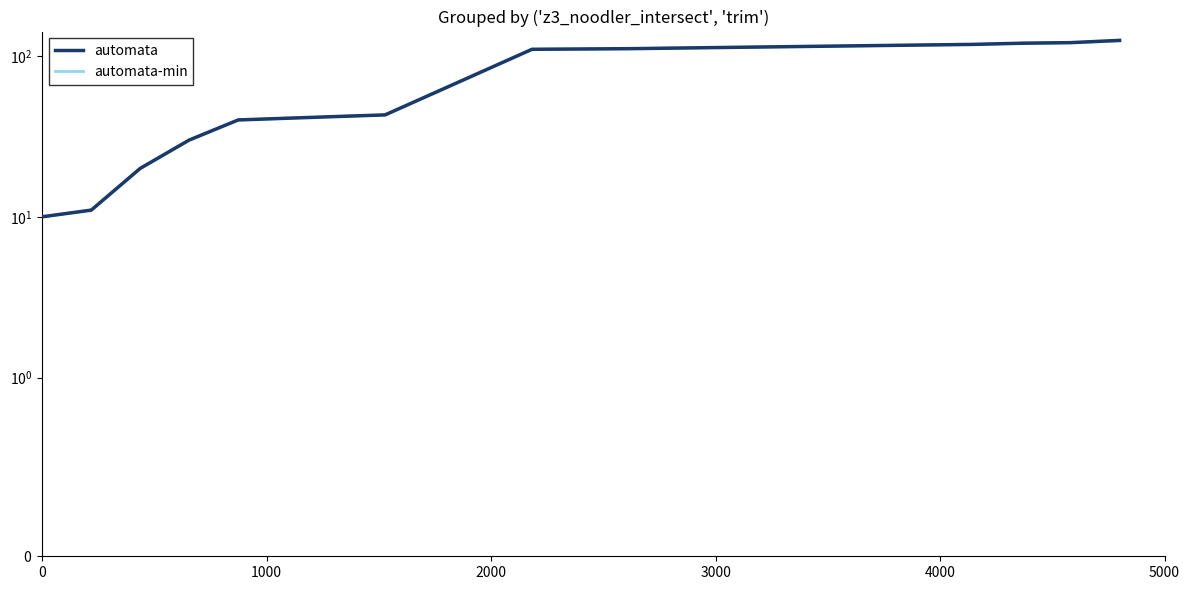

Which series has the widest spread of values?

automata